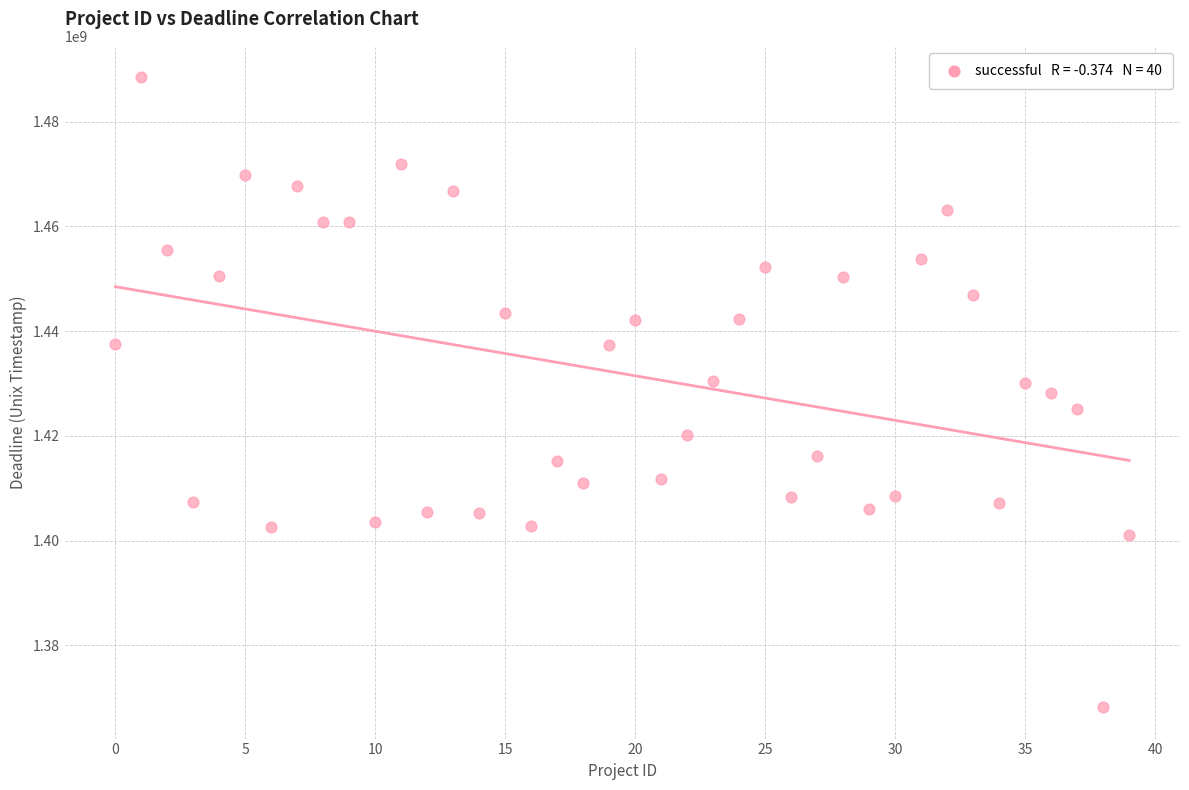

What is the range of Y values (max minus min)?

120229339